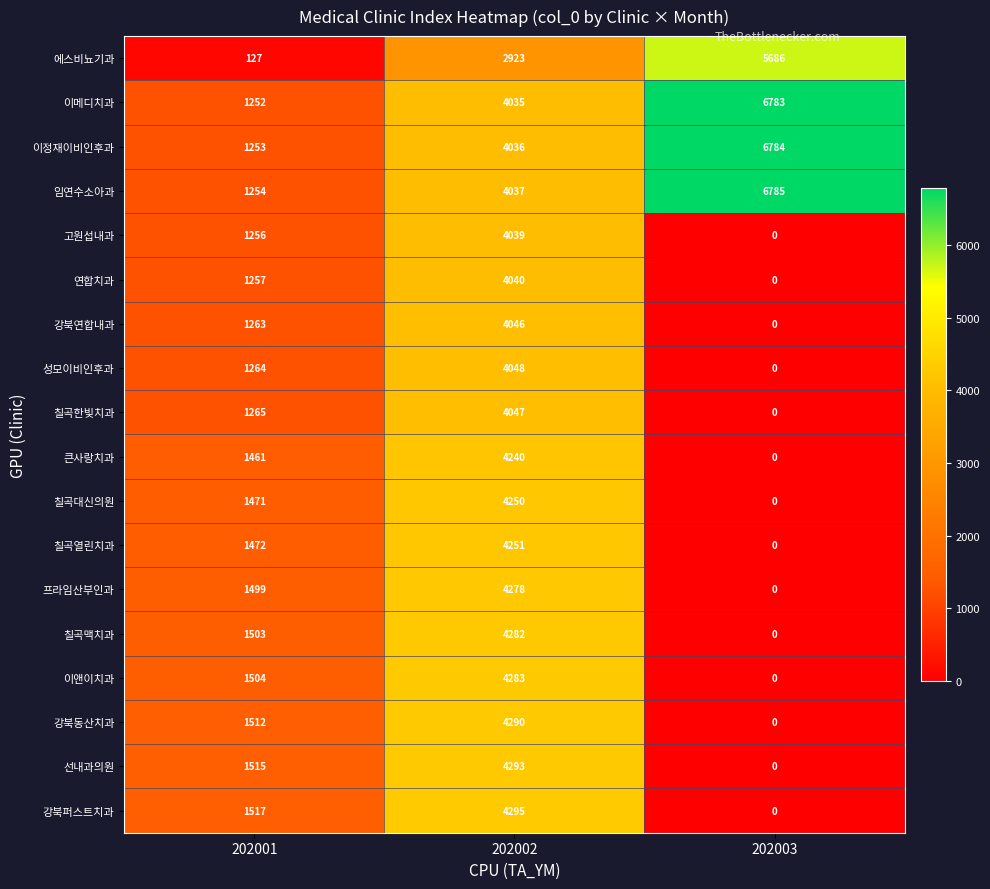

What is the lowest value of the 이메디치과 series?

1252